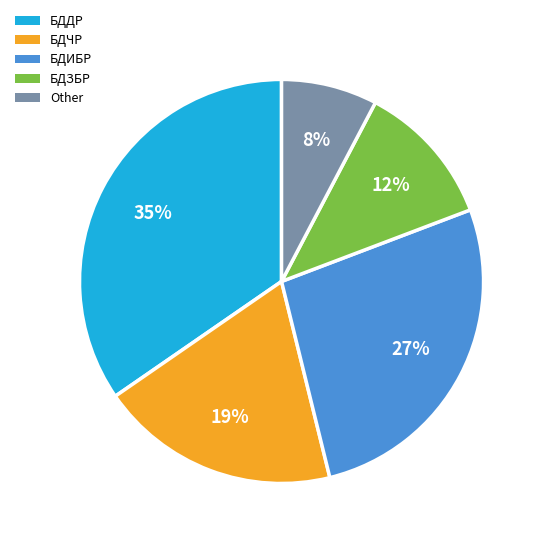

Which category has the smallest portion of the pie?

Other